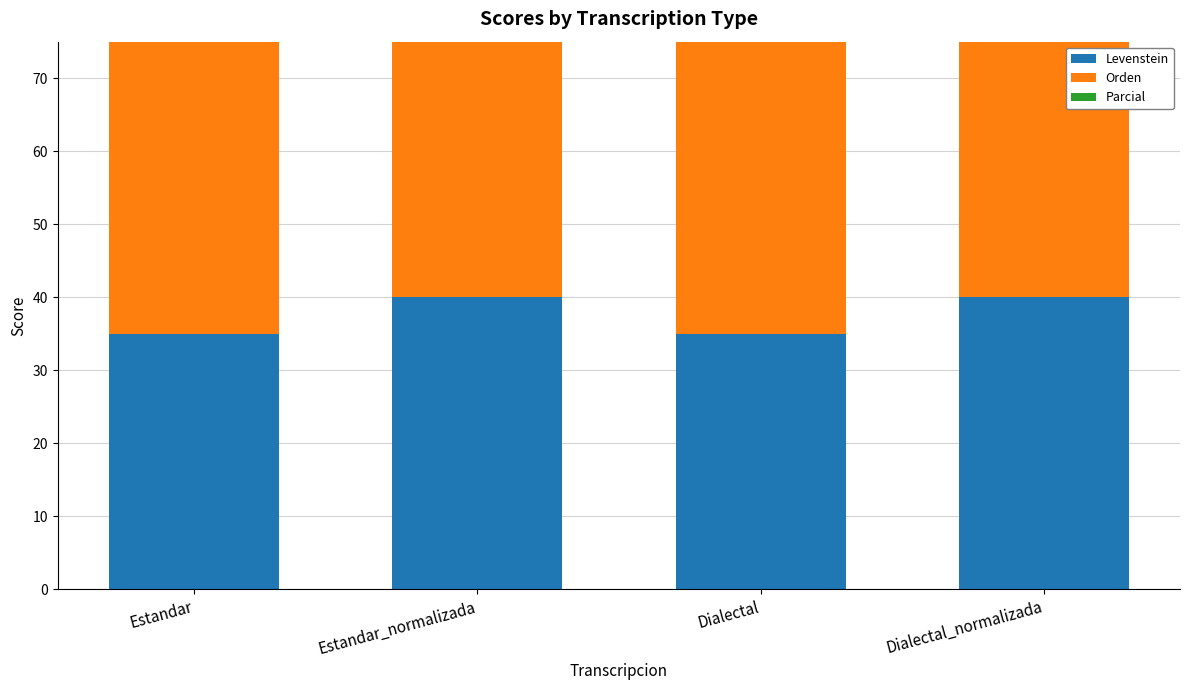

What are all the series names shown in the legend?

Levenstein, Orden, Parcial